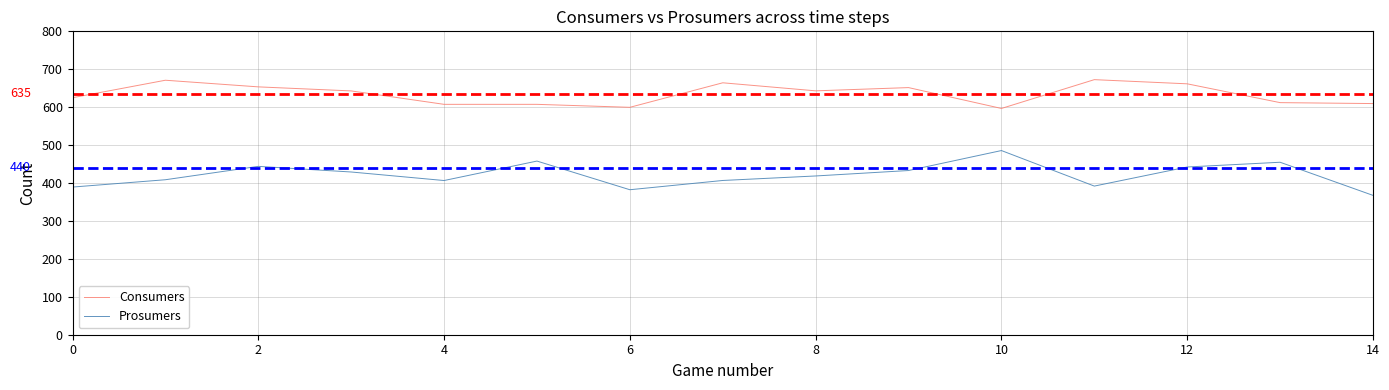

What is the spread (max minus min) of values at 11?

280.6